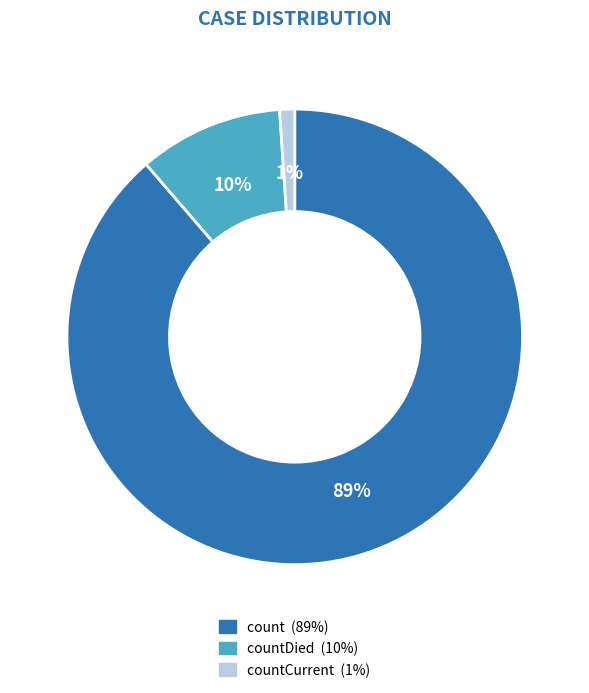

Does any single category account for the majority?

Yes